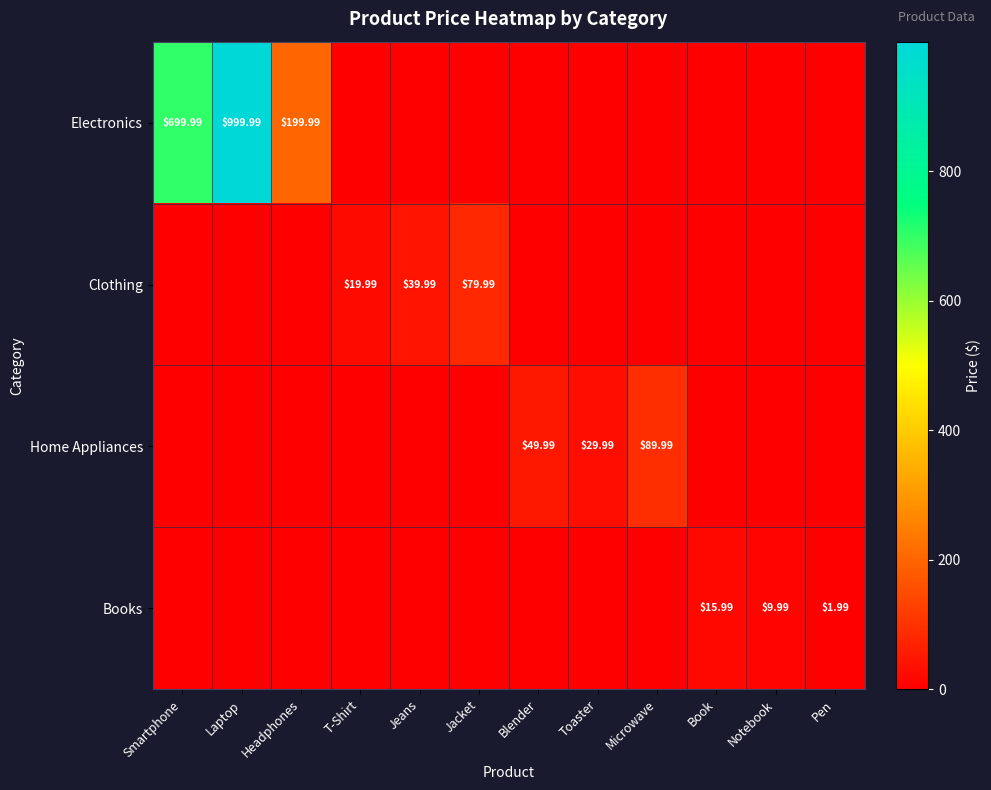

What is the total value across all series at Toaster?

30.0